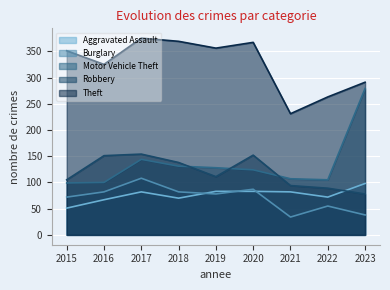

Rank the series at 2023 from highest to lowest value.

Theft, Motor Vehicle Theft, Aggravated Assault, Robbery, Burglary